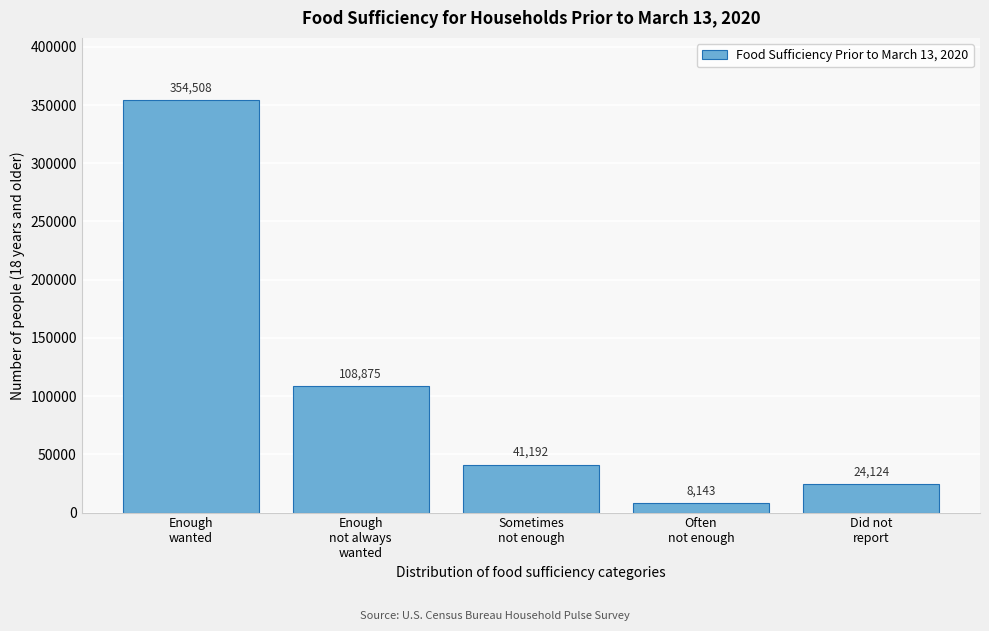

Reading left to right, what are all the values shown in this chart?

354508	108875	41192	8143	24124